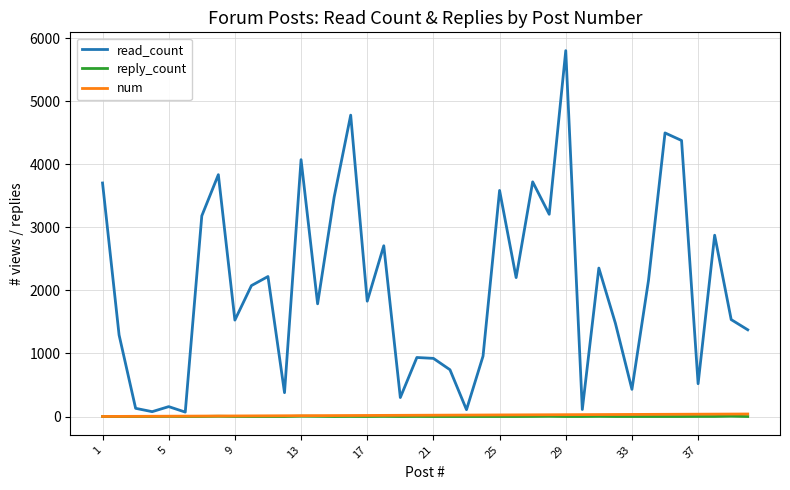

Which series has the largest total across all categories?

read_count